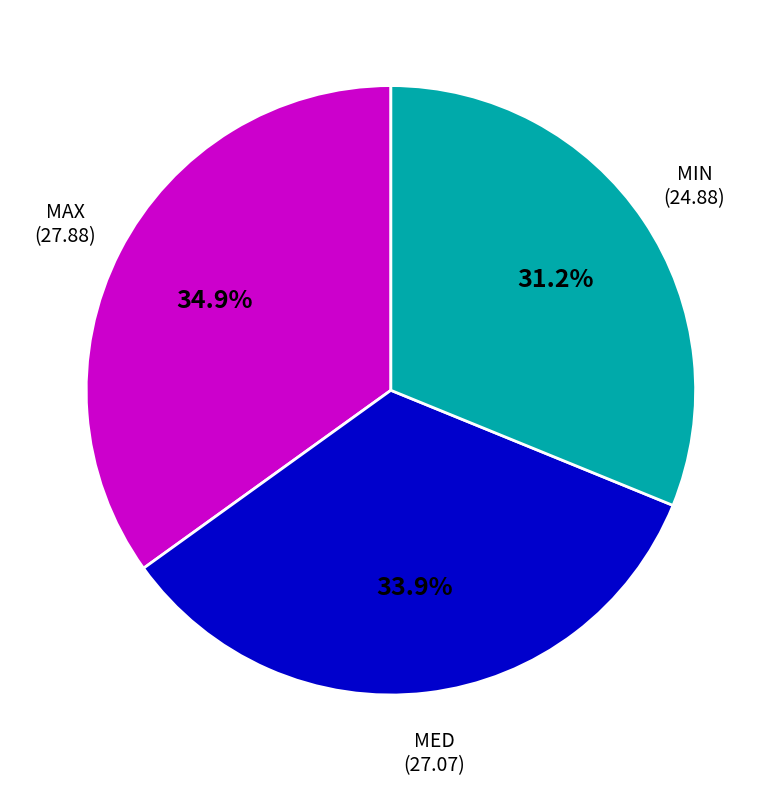

Count the number of slices in the pie.

3